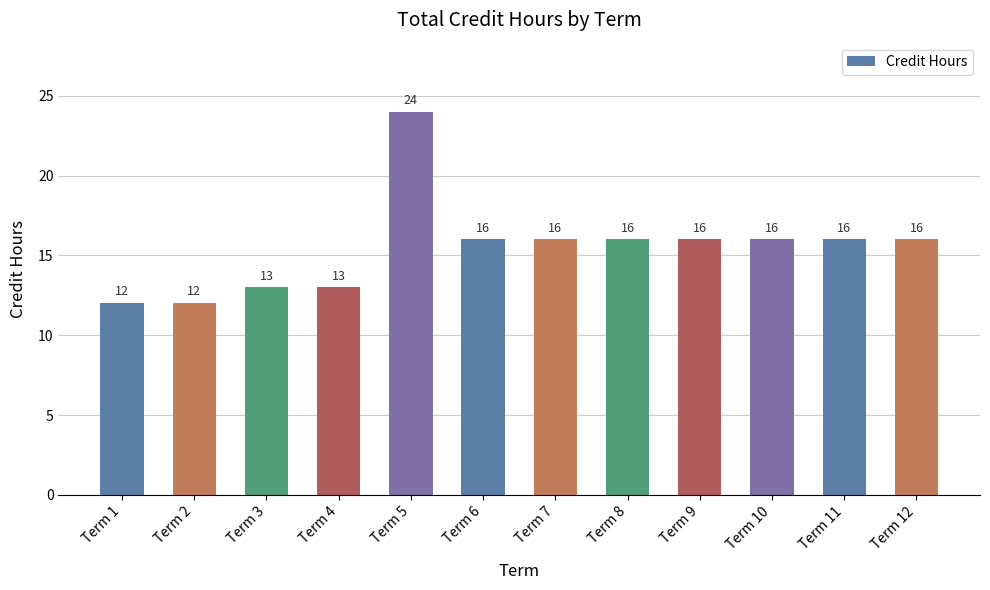

Is it true that the value at Term 6 is 26?

False